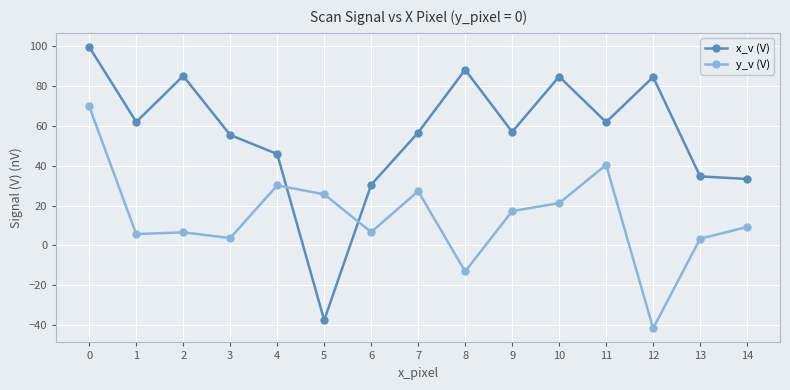

List the series in order of their overall mean, highest first.

x_v (V), y_v (V)